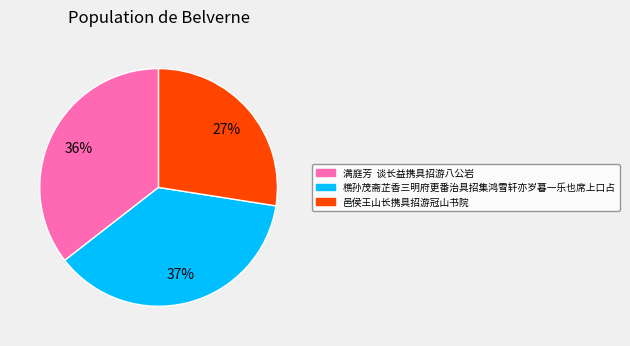

What percentage is the 邑侯王山长携具招游冠山书院 slice, to the nearest percent?

27%